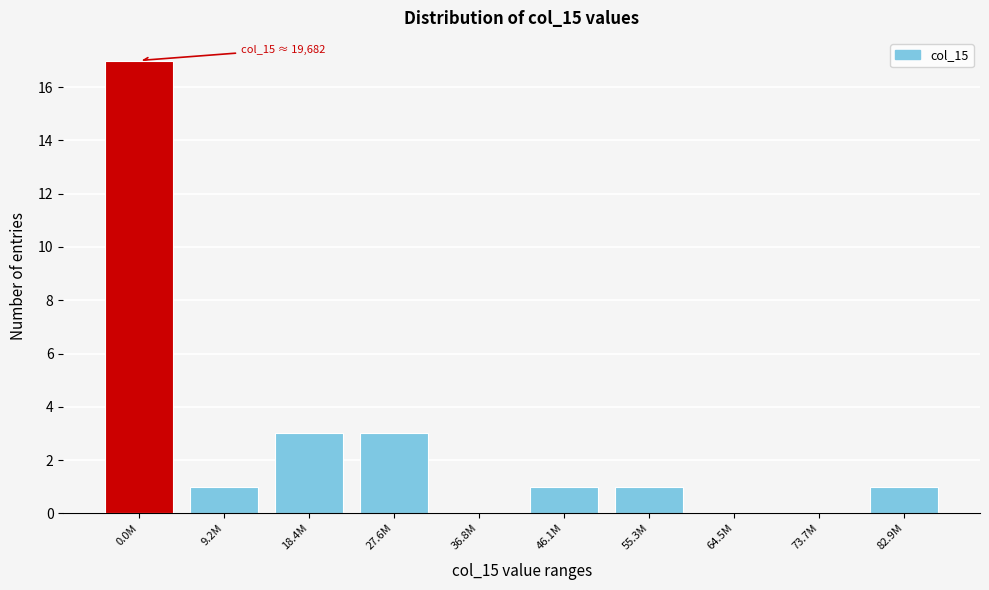

Reading right to left, extract all data points from this chart.

82.9M=1	73.7M=0	64.5M=0	55.3M=1	46.1M=1	36.8M=0	27.6M=3	18.4M=3	9.2M=1	0.0M=17